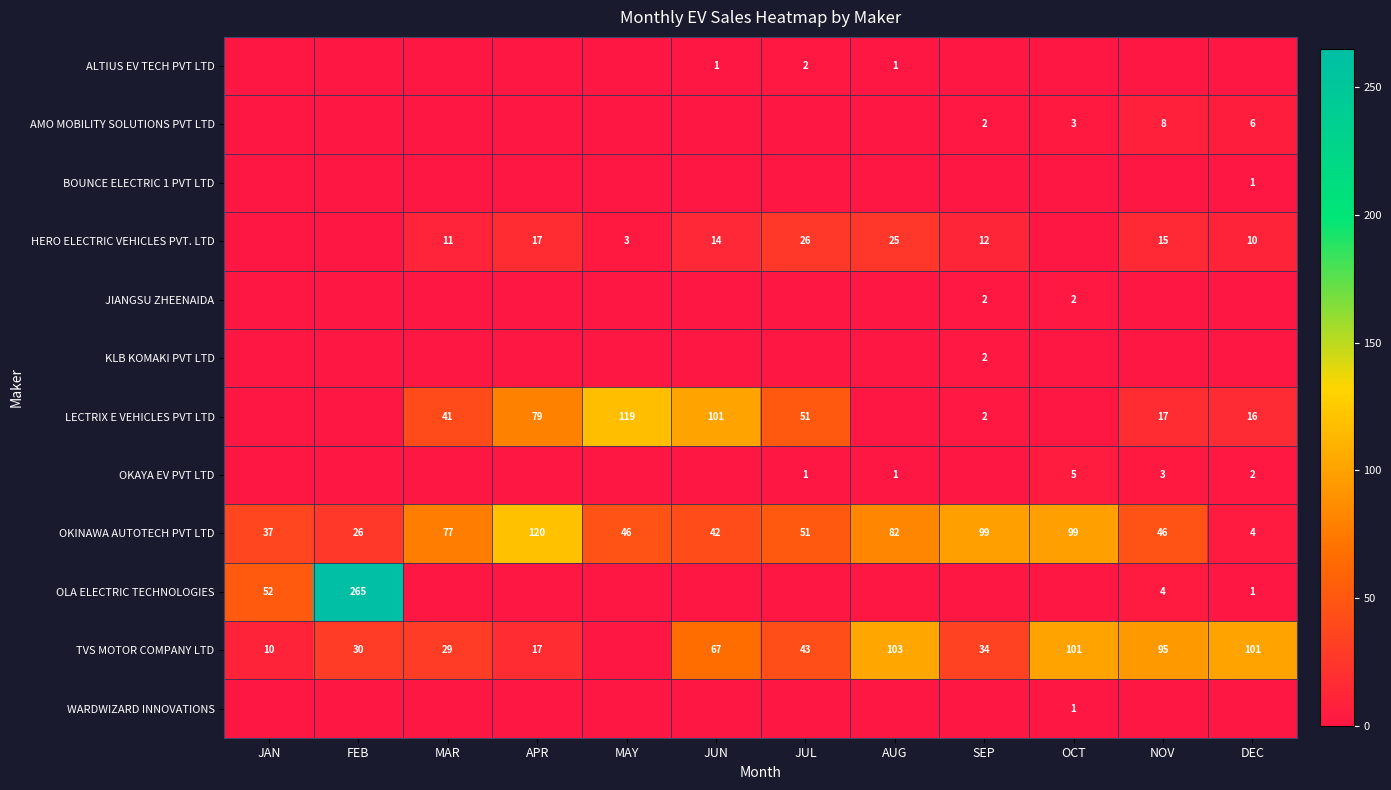

What is the difference between the TVS MOTOR COMPANY LTD values at FEB and NOV?

65